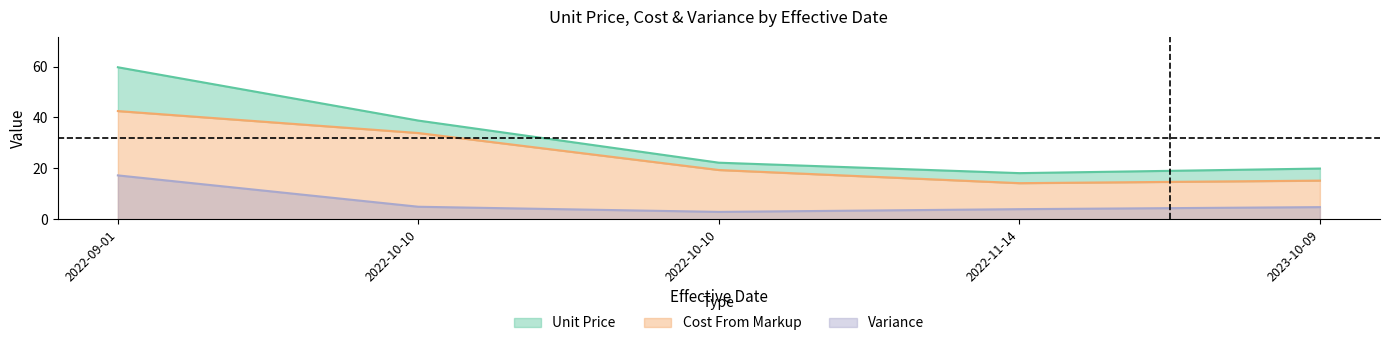

What is the label of the 1st point from the right?

2023-10-09